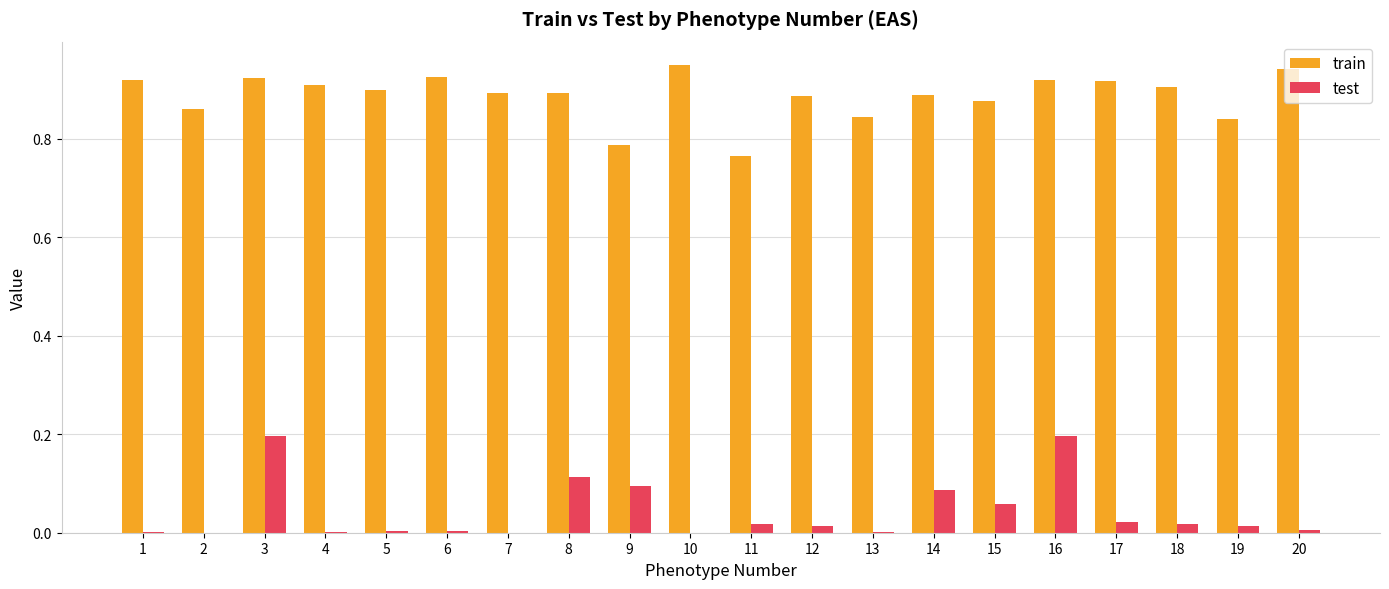

Is it true that train equals 0.9 at 10?

True